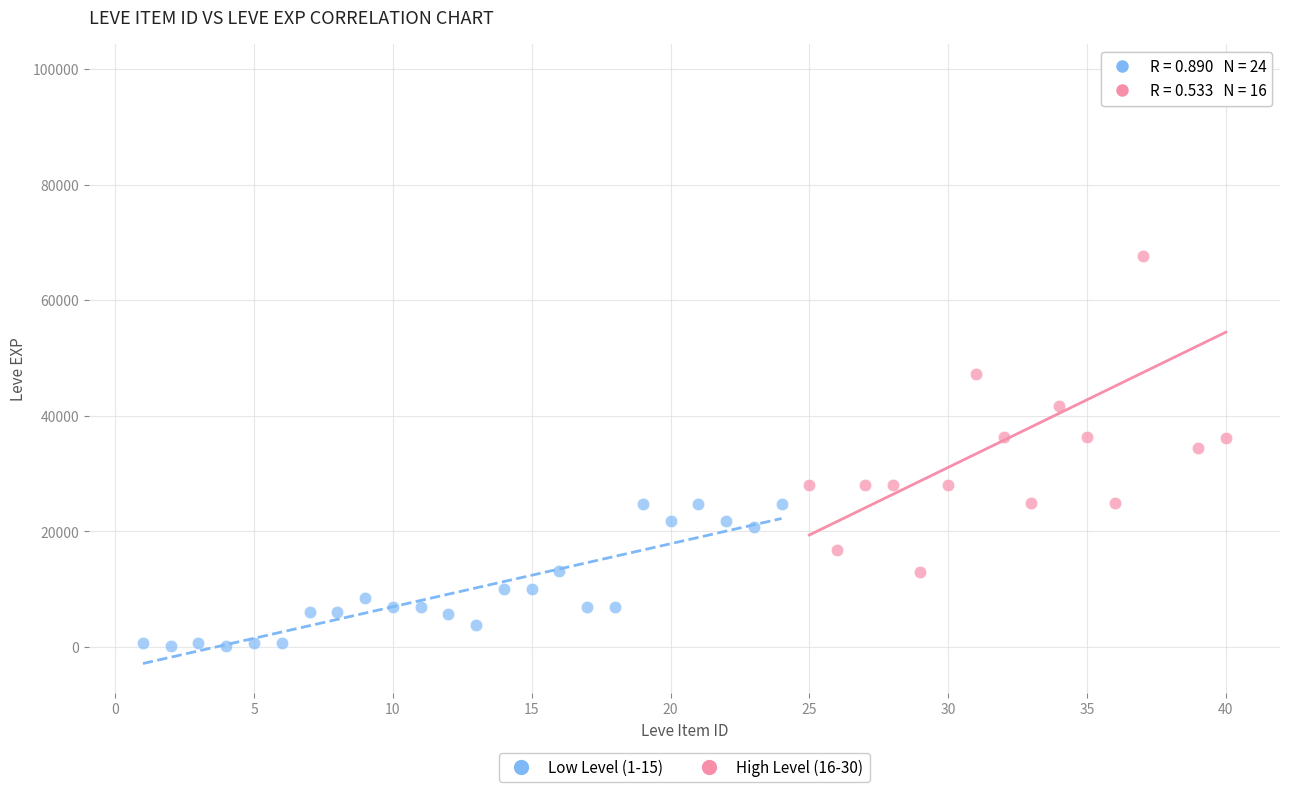

Which series has the widest spread of Y values?

High Level (16-30)